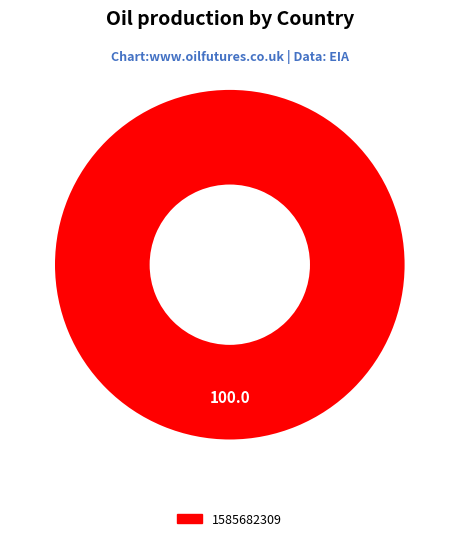

Rank the categories by value from highest to lowest.

1585682309